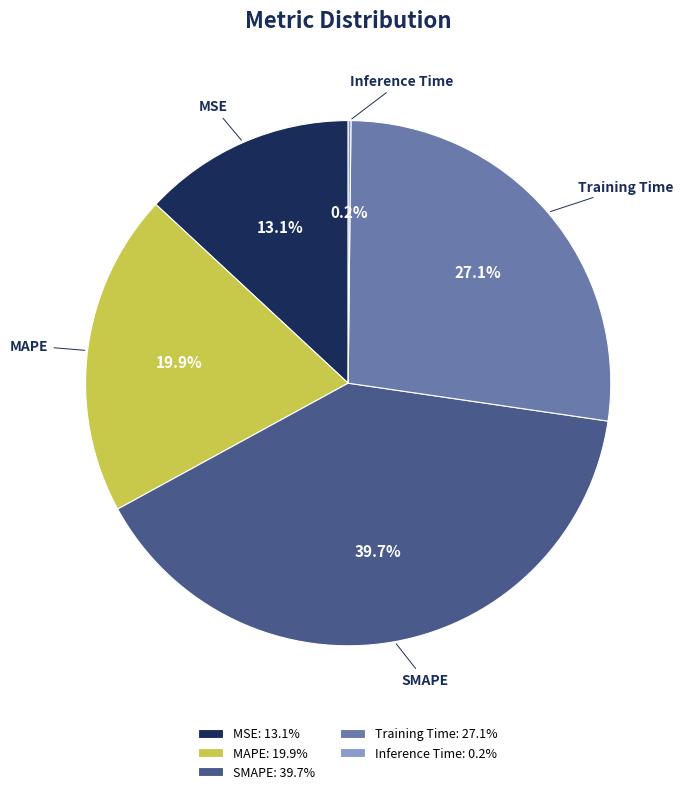

Combined, what portion of the pie is SMAPE and MAPE?

59.6%